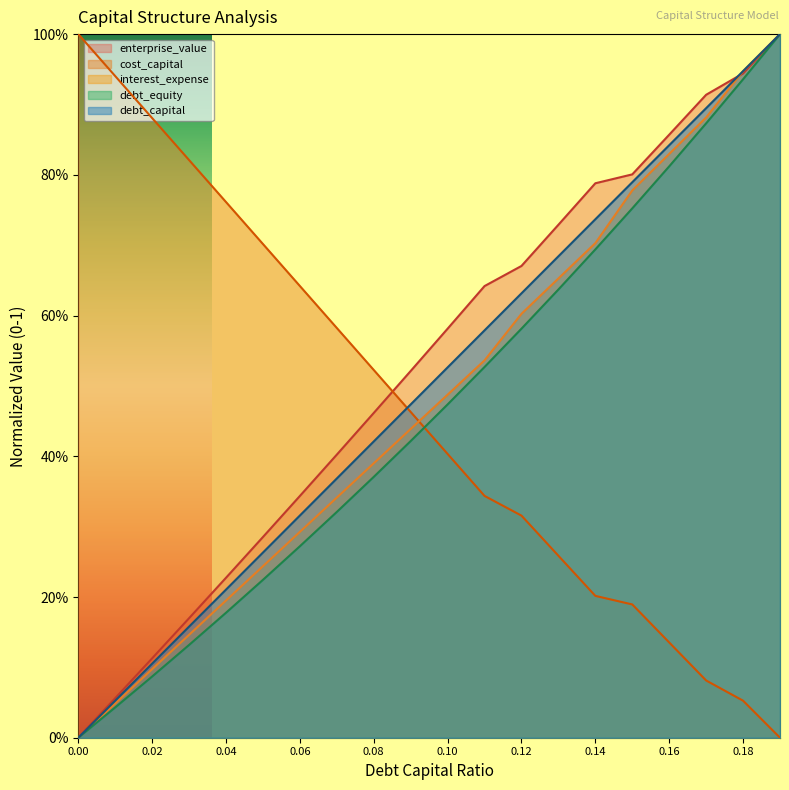

Reading right to left, what are all the values shown in this chart?

debt_capital: 1.0	0.9	0.9	0.8	0.8	0.7	0.7	0.6	0.6	0.5	0.5	0.4	0.4	0.3	0.3	0.2	0.2	0.1	0.1	0.0
cost_capital: 0.0	0.1	0.1	0.1	0.2	0.2	0.3	0.3	0.3	0.4	0.5	0.5	0.6	0.6	0.7	0.8	0.8	0.9	0.9	1.0
enterprise_value: 1.0	0.9	0.9	0.9	0.8	0.8	0.7	0.7	0.6	0.6	0.5	0.5	0.4	0.3	0.3	0.2	0.2	0.1	0.1	0.0
interest_expense: 1.0	0.9	0.9	0.8	0.8	0.7	0.7	0.6	0.5	0.5	0.4	0.4	0.3	0.3	0.2	0.2	0.1	0.1	0.0	0.0
debt_equity: 1.0	0.9	0.9	0.8	0.8	0.7	0.6	0.6	0.5	0.5	0.4	0.4	0.3	0.3	0.2	0.2	0.1	0.1	0.0	0.0